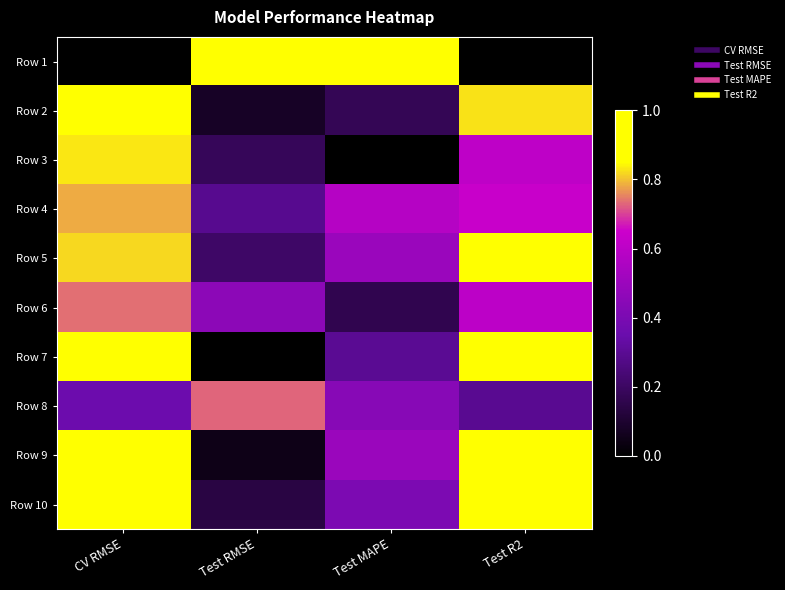

Reading left to right, extract all data points from this chart.

Row 1: CV RMSE=0.0	Test RMSE=1.0	Test MAPE=1.0	Test R2=0.0
Row 2: CV RMSE=0.9	Test RMSE=0.1	Test MAPE=0.2	Test R2=0.8
Row 3: CV RMSE=0.8	Test RMSE=0.2	Test MAPE=0.0	Test R2=0.6
Row 4: CV RMSE=0.8	Test RMSE=0.3	Test MAPE=0.6	Test R2=0.6
Row 5: CV RMSE=0.8	Test RMSE=0.2	Test MAPE=0.5	Test R2=0.9
Row 6: CV RMSE=0.7	Test RMSE=0.5	Test MAPE=0.2	Test R2=0.6
Row 7: CV RMSE=0.9	Test RMSE=0.0	Test MAPE=0.3	Test R2=1.0
Row 8: CV RMSE=0.4	Test RMSE=0.7	Test MAPE=0.4	Test R2=0.3
Row 9: CV RMSE=0.9	Test RMSE=0.1	Test MAPE=0.5	Test R2=0.9
Row 10: CV RMSE=1.0	Test RMSE=0.1	Test MAPE=0.4	Test R2=0.9